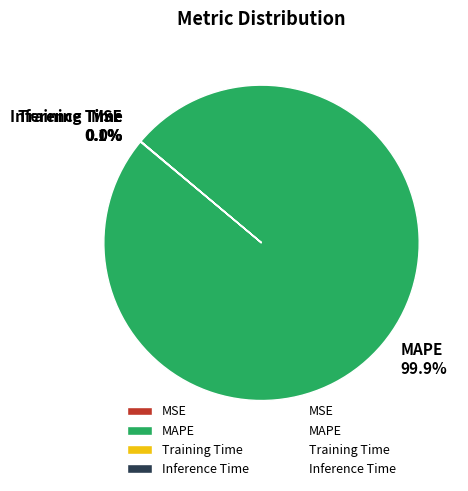

To the nearest percent, what is the average slice percentage?

25%